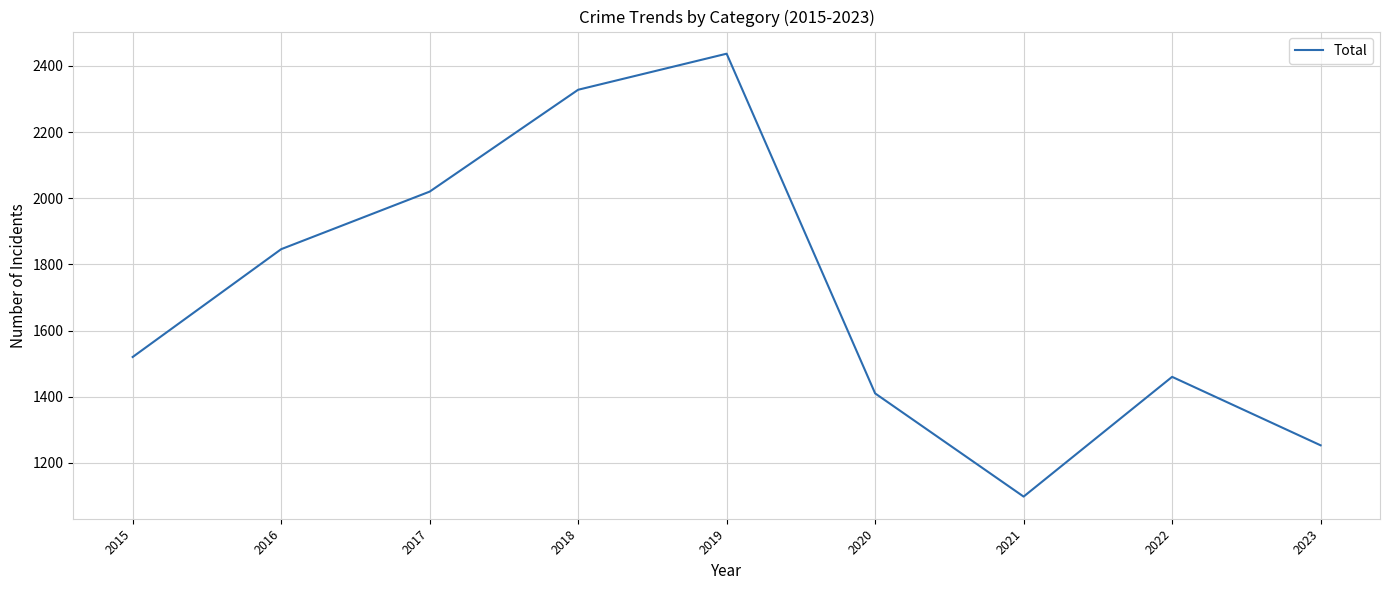

Reading right to left, what are all the values shown in this chart?

1253	1460	1098	1410	2437	2328	2020	1846	1520